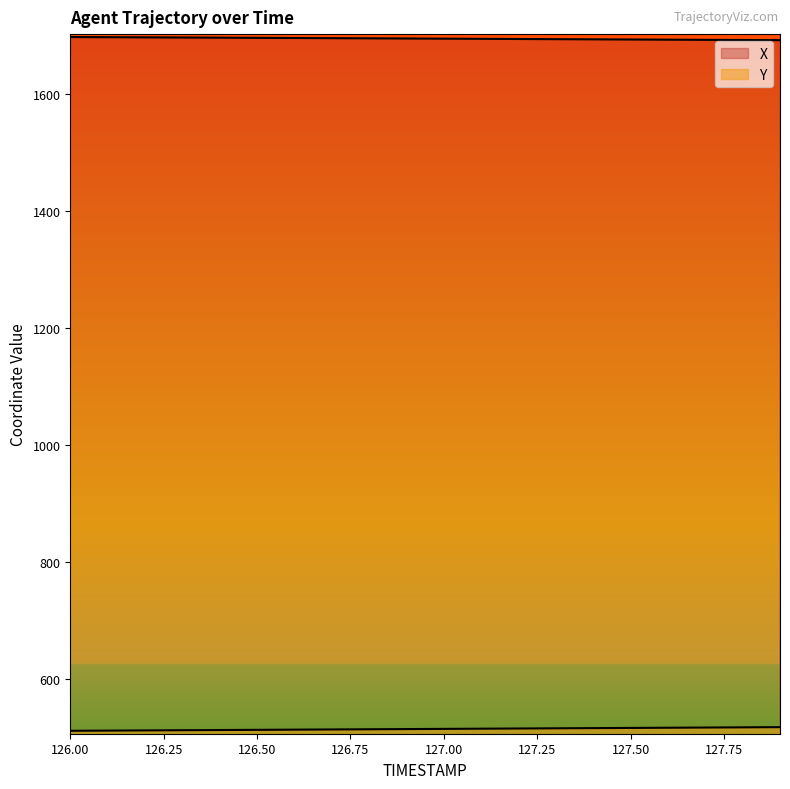

What is the label of the 7th point from the left?

126.6